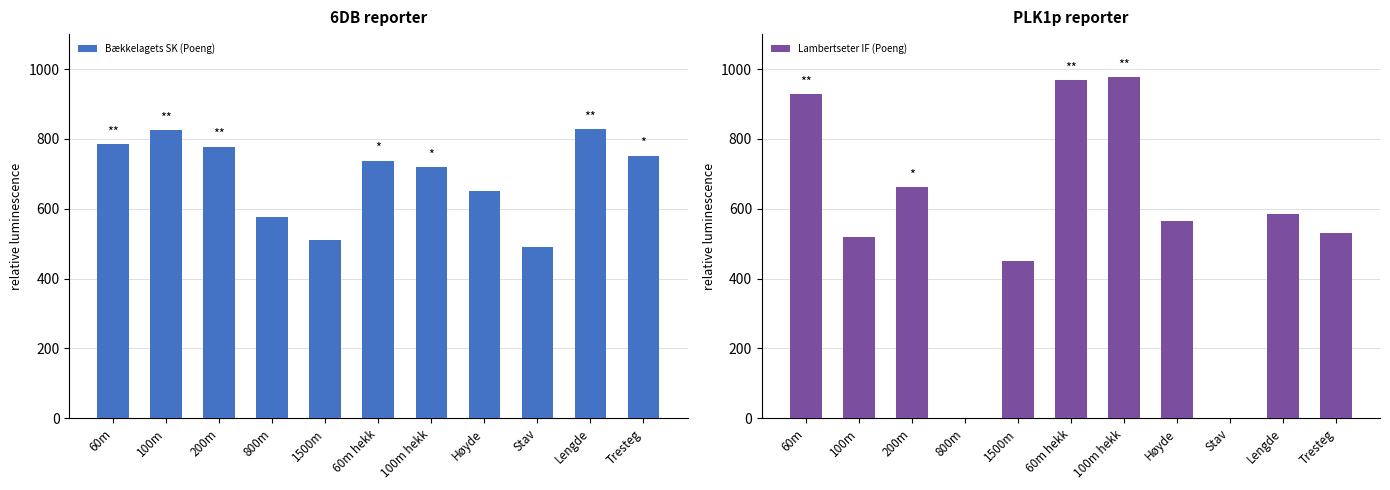

What is the sum of all Bækkelagets SK (Poeng) values?

7653